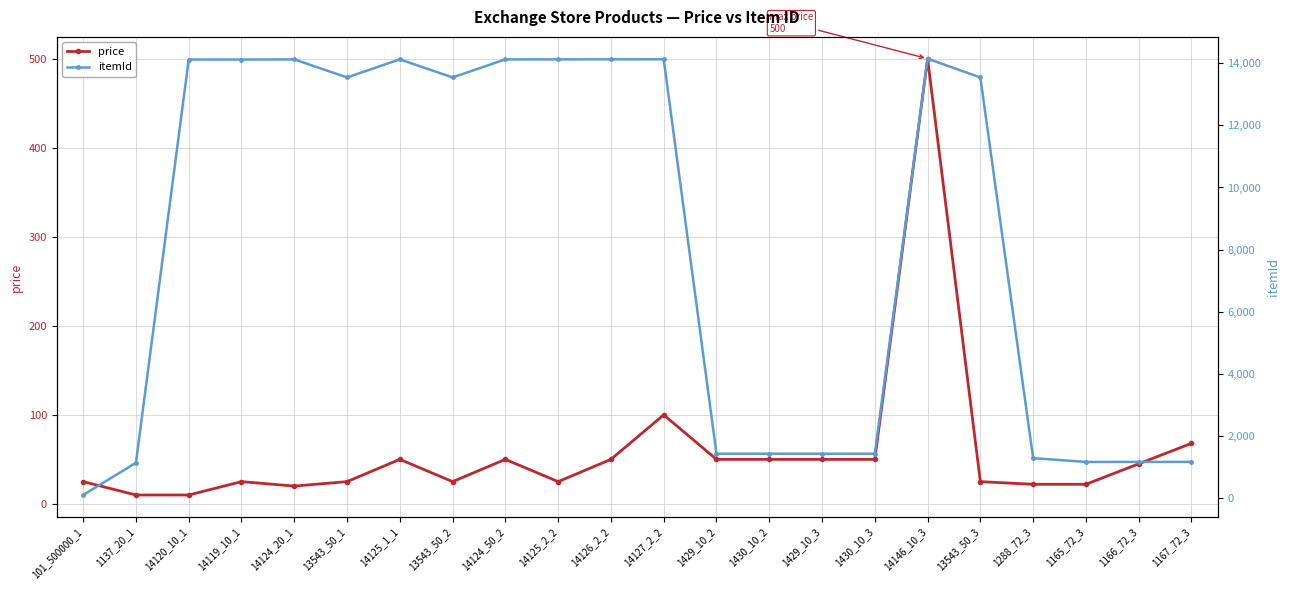

What are all the series names shown in the legend?

price, itemId